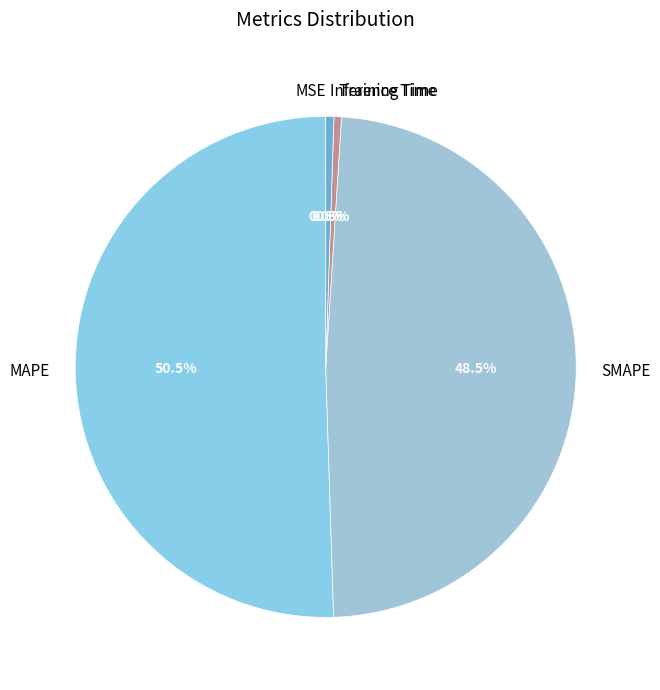

Which category has the biggest portion of the pie?

MAPE